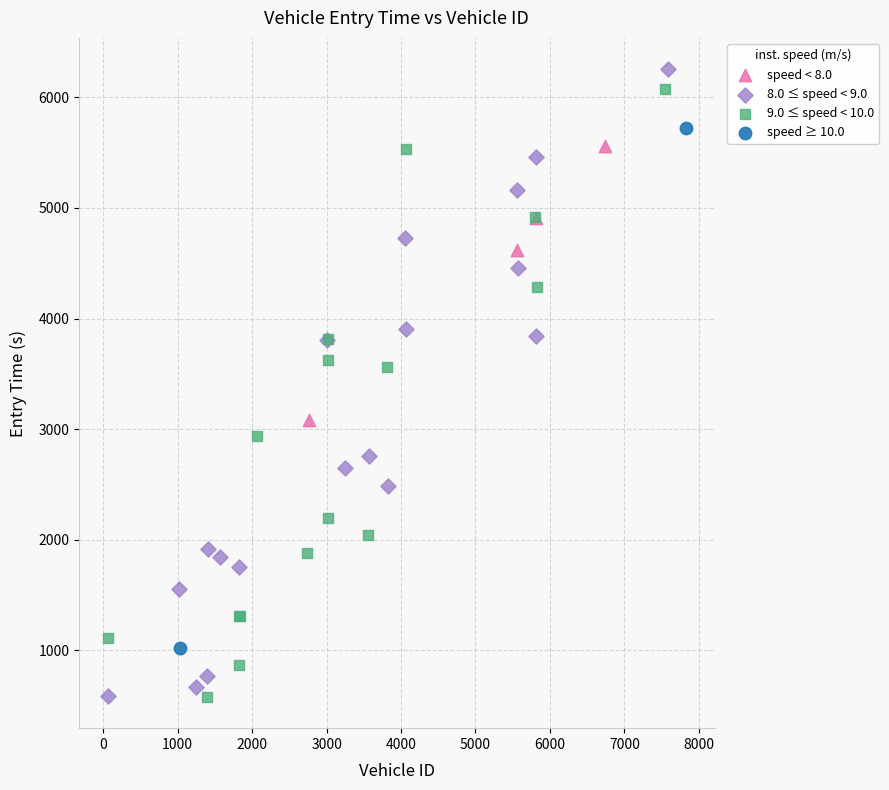

What are all the series names shown in the legend?

speed < 8.0, 8.0 ≤ speed < 9.0, 9.0 ≤ speed < 10.0, speed ≥ 10.0